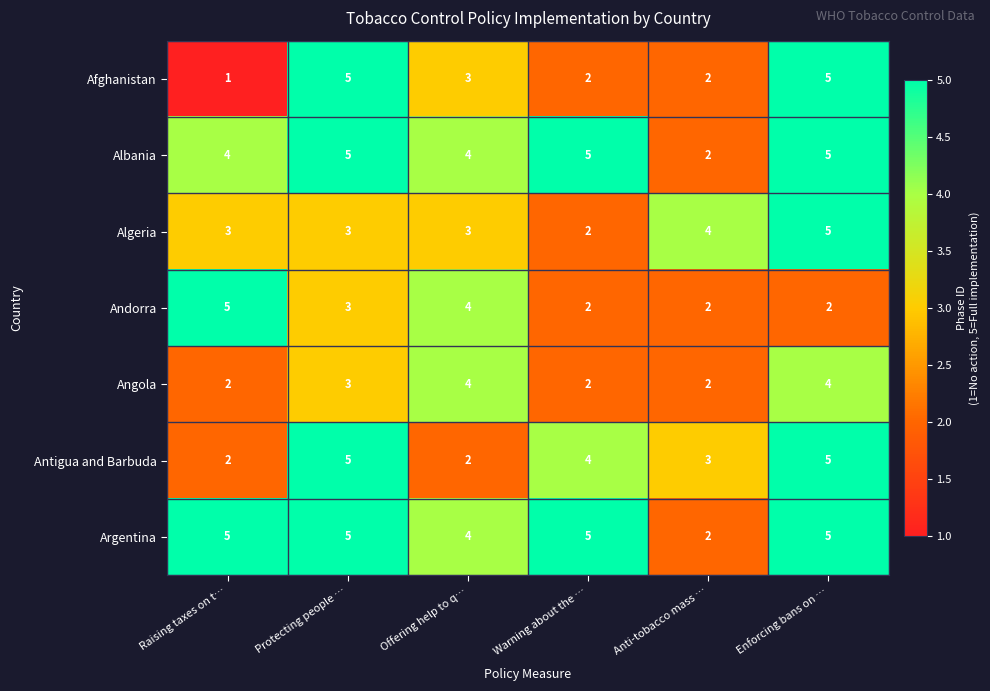

Which series changed the most between Offering help to q… and Enforcing bans on …?

Antigua and Barbuda